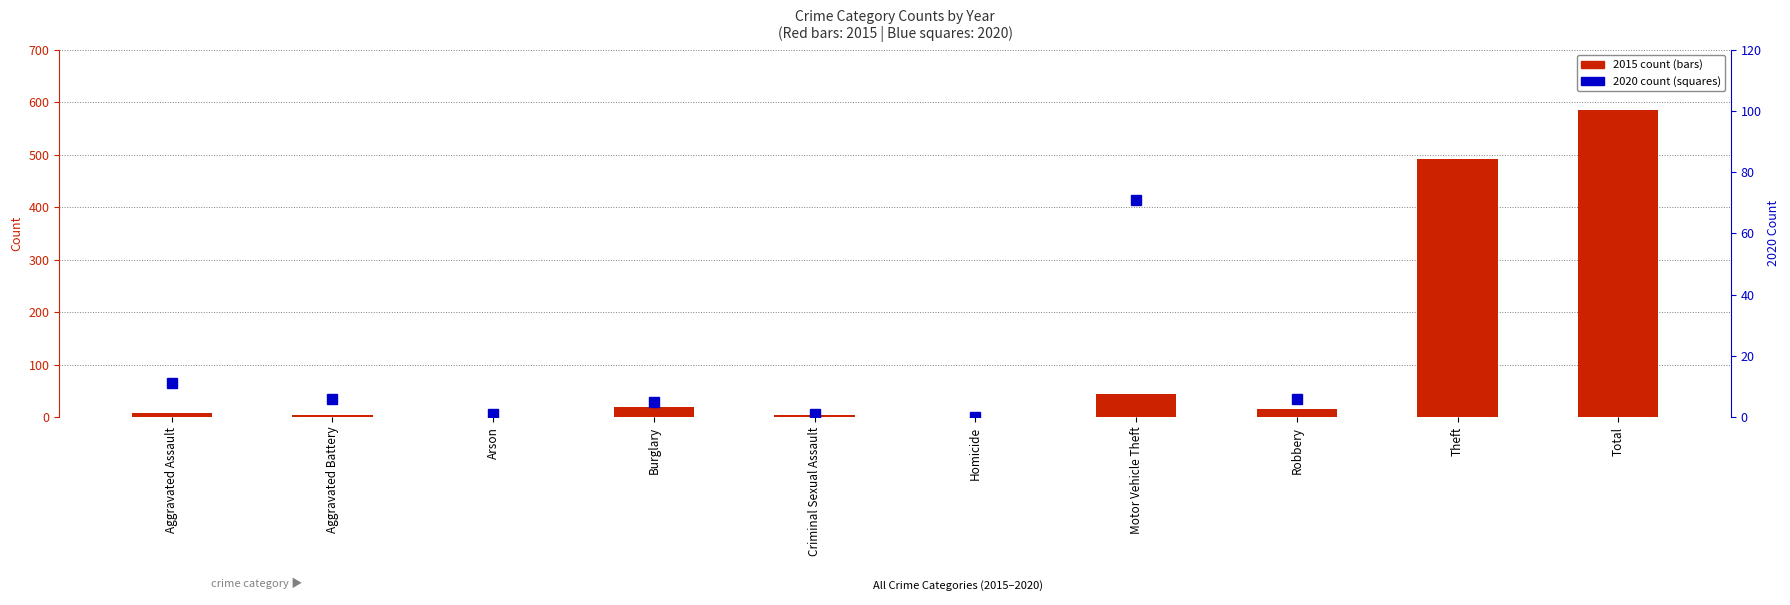

At Arson, list the series in order from largest to smallest.

2020 count, 2015 count